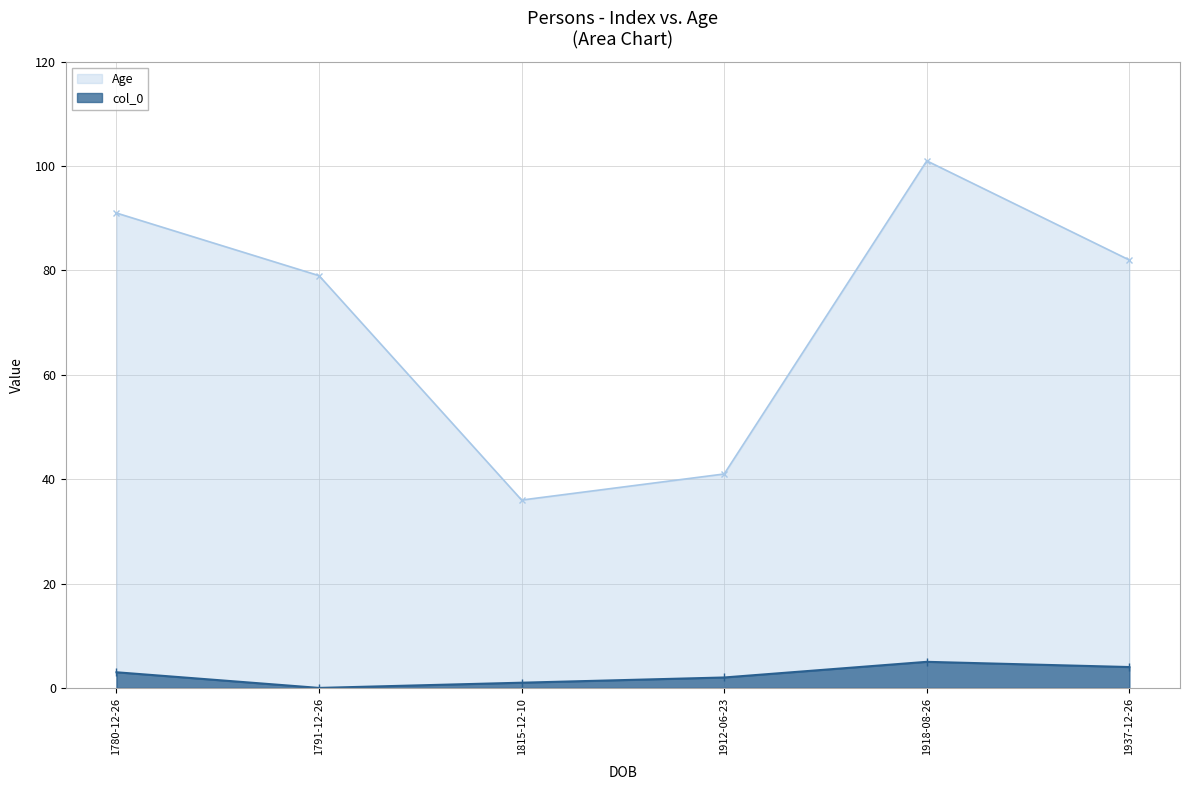

True or false: col_0 has more than 1 interior local peaks.

False